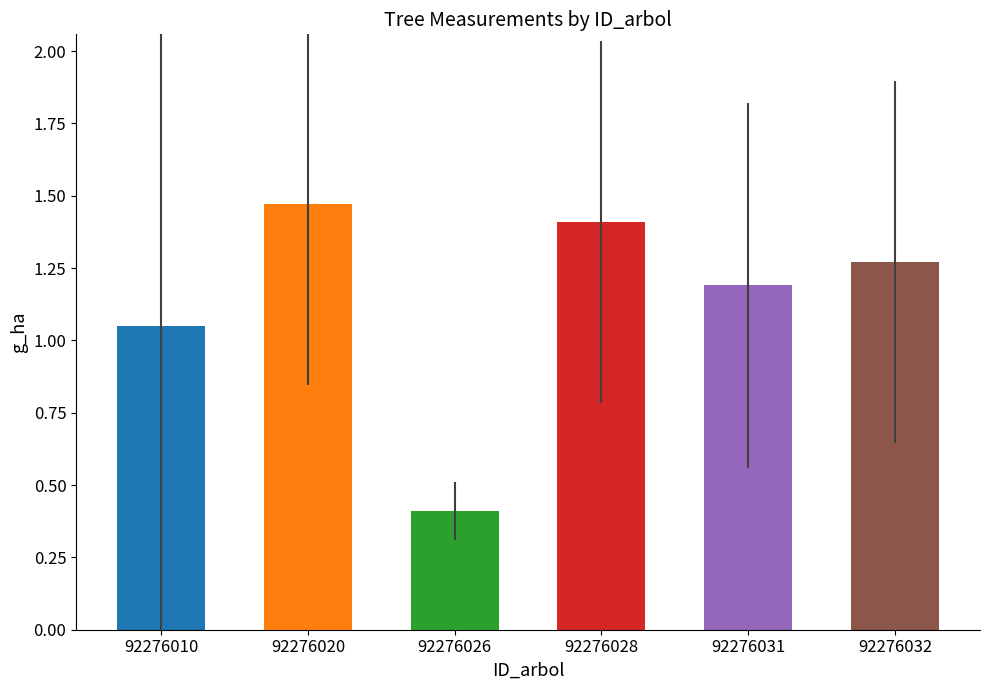

Between 92276032 and 92276028, which is larger?

92276028